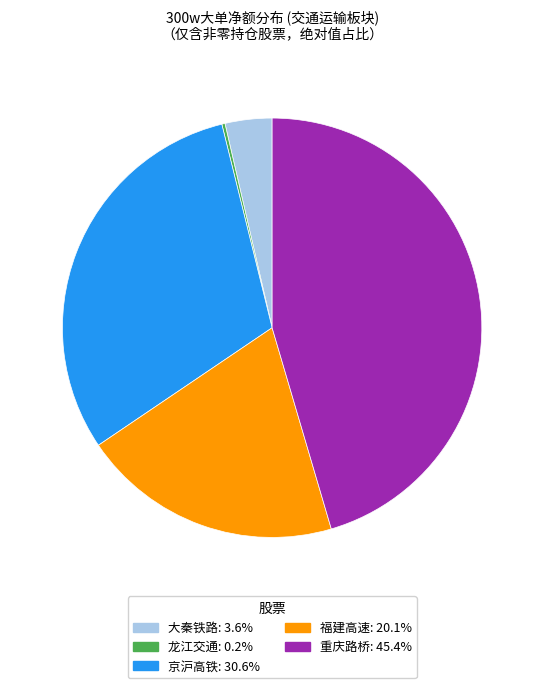

Is there a majority slice in this chart?

No